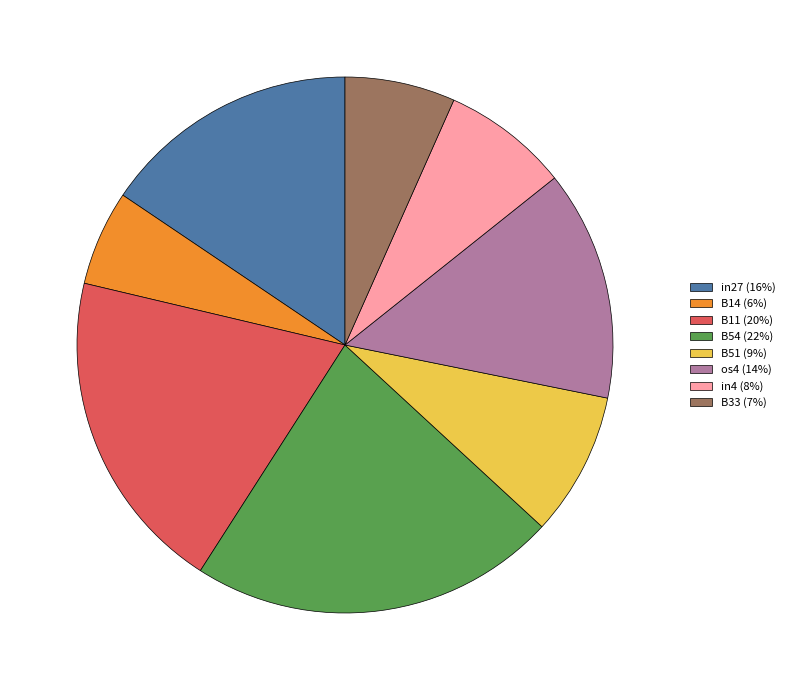

Which slice is the smallest?

B14 (6%)